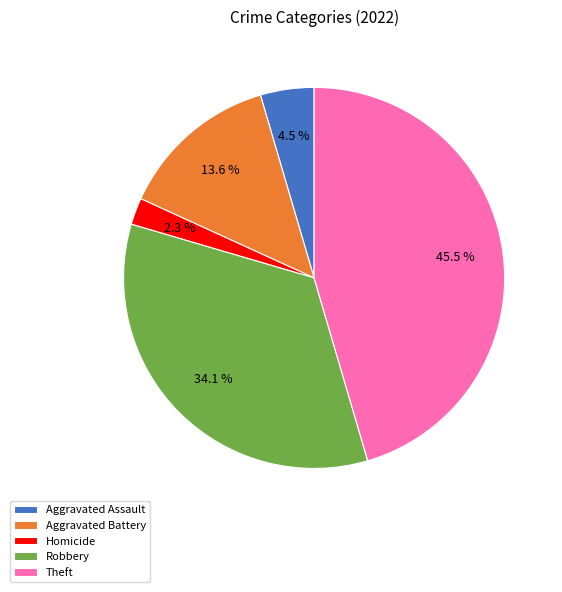

Do Robbery and Theft together represent more than half of the pie?

Yes